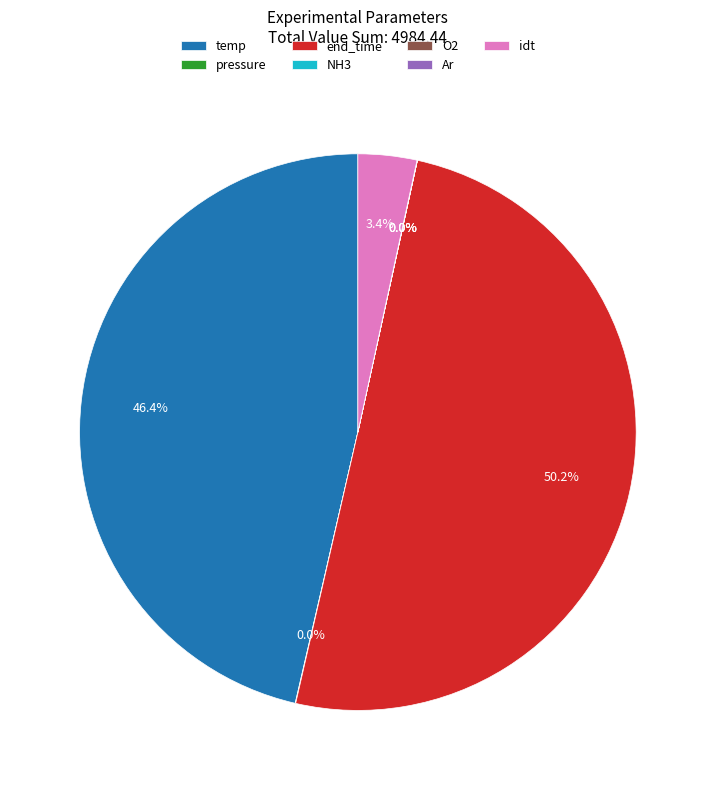

What is the majority slice?

end_time